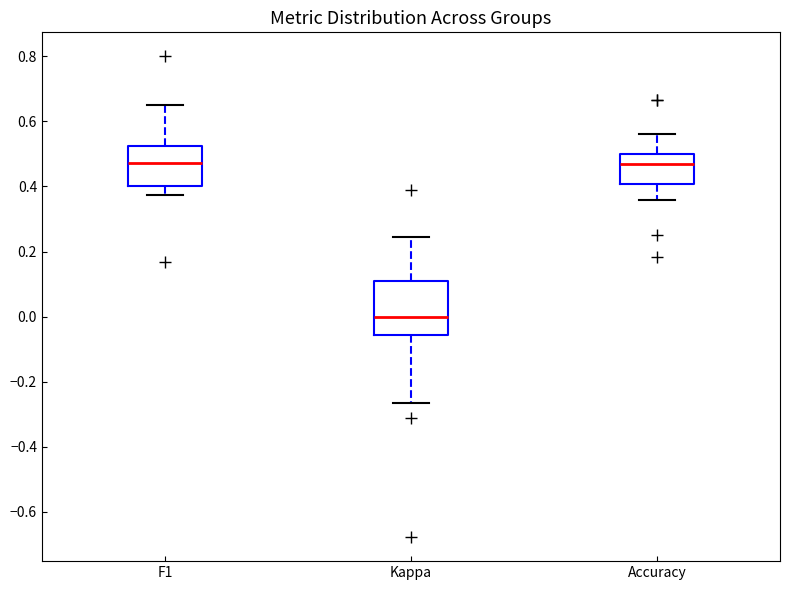

Reading left to right, transcribe this box plot: for each box, give where its median line is, the range the box spans, and where its two whiskers end, as read against the y-axis. The values are not printed on the chart, so give them approximately, as read against the axis.

F1: median 0.48, box 0.40 to 0.52, whiskers 0.38 to 0.66
Kappa: median 0.00, box -0.06 to 0.10, whiskers -0.26 to 0.24
Accuracy: median 0.48, box 0.40 to 0.50, whiskers 0.36 to 0.56